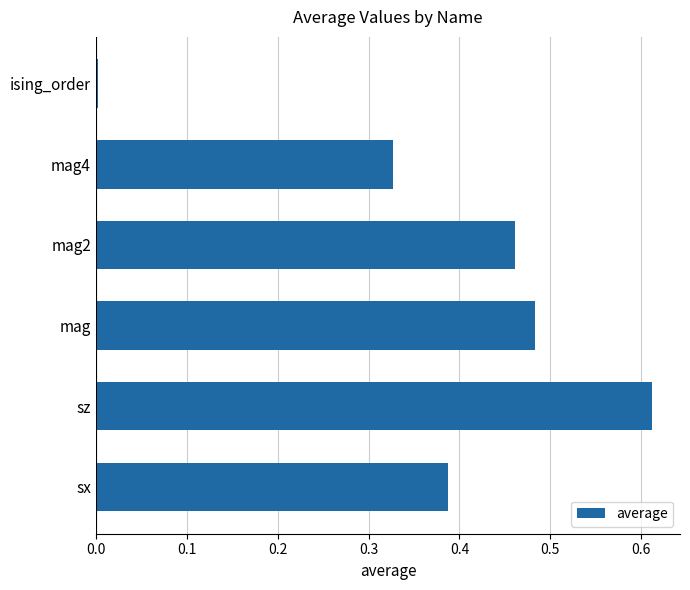

Rank the categories by value from lowest to highest.

ising_order, mag4, sx, mag2, mag, sz